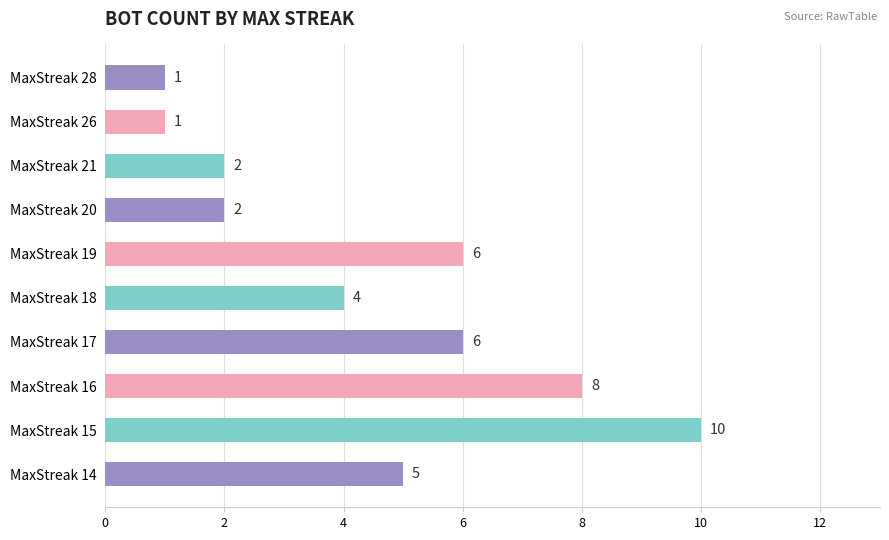

Does the chart contain stacked bars?

No